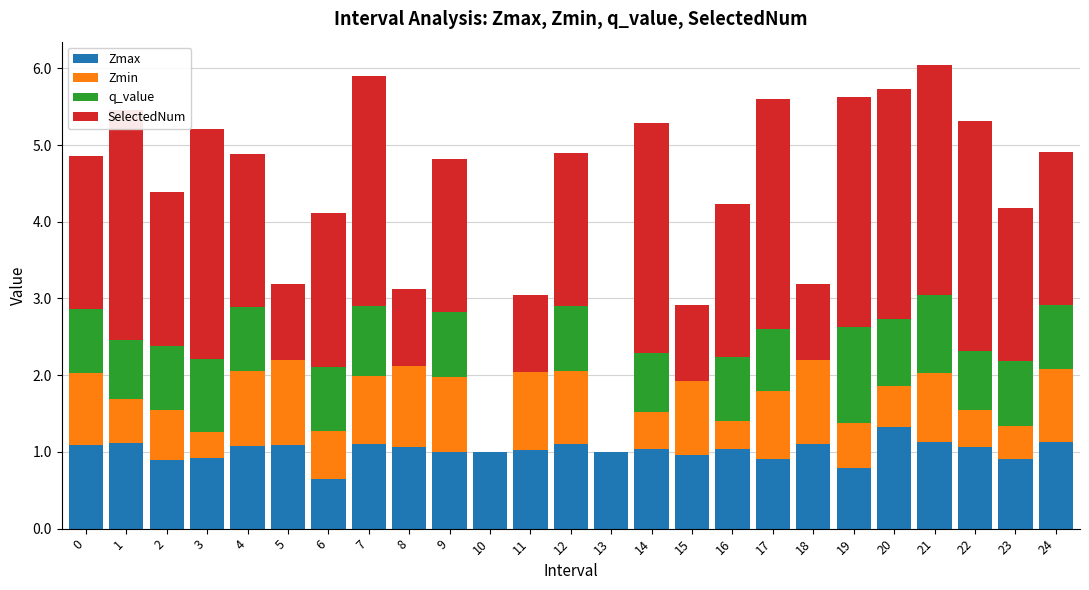

Does the chart contain any negative values?

No